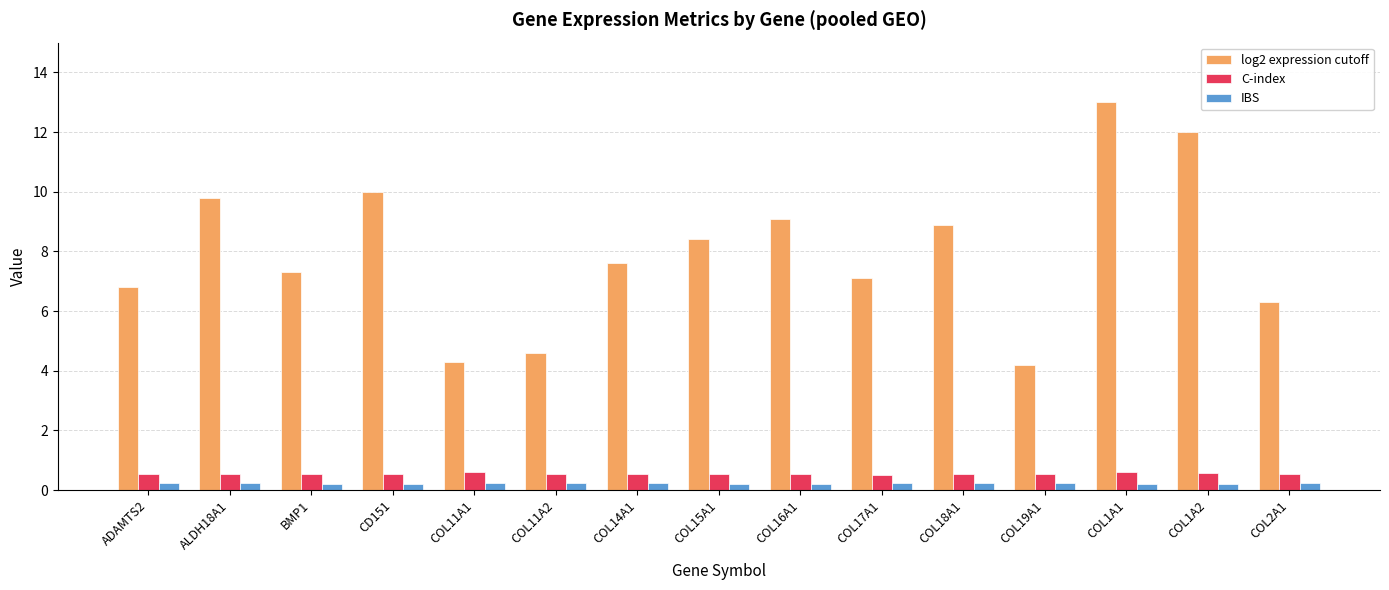

Is the value of log2 expression cutoff at COL11A2 greater than the value of IBS at COL15A1?

Yes